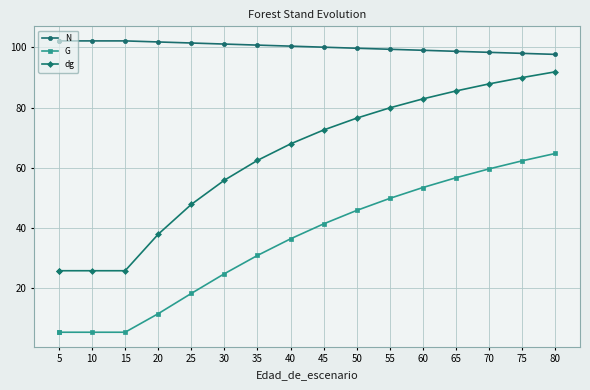

How many data points does each series have?

17